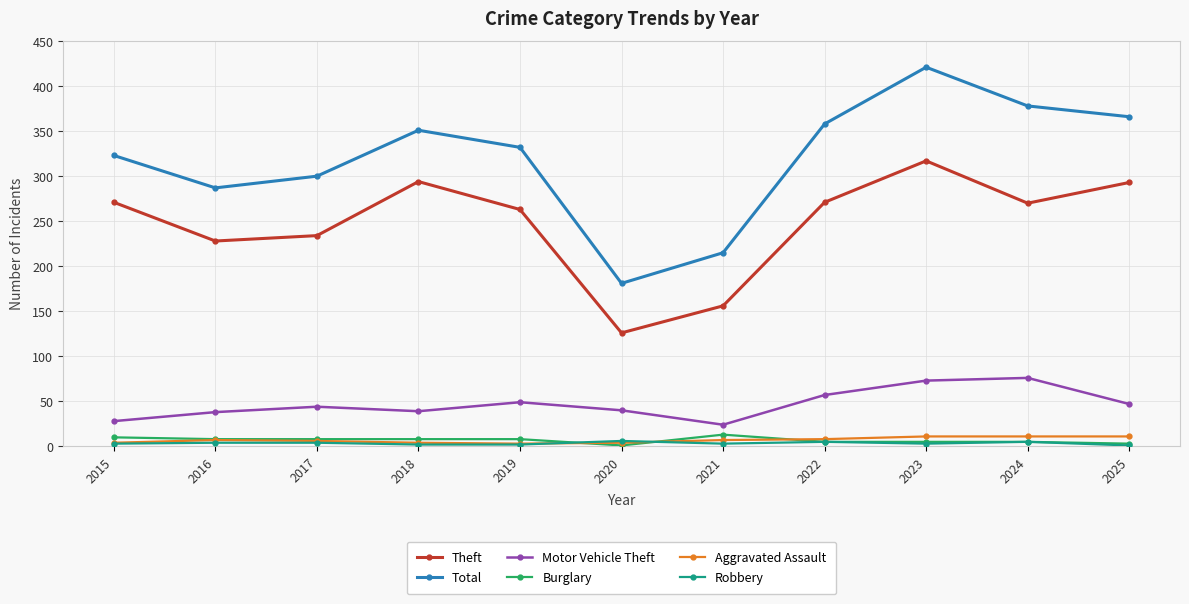

What is the maximum value for Aggravated Assault?

11